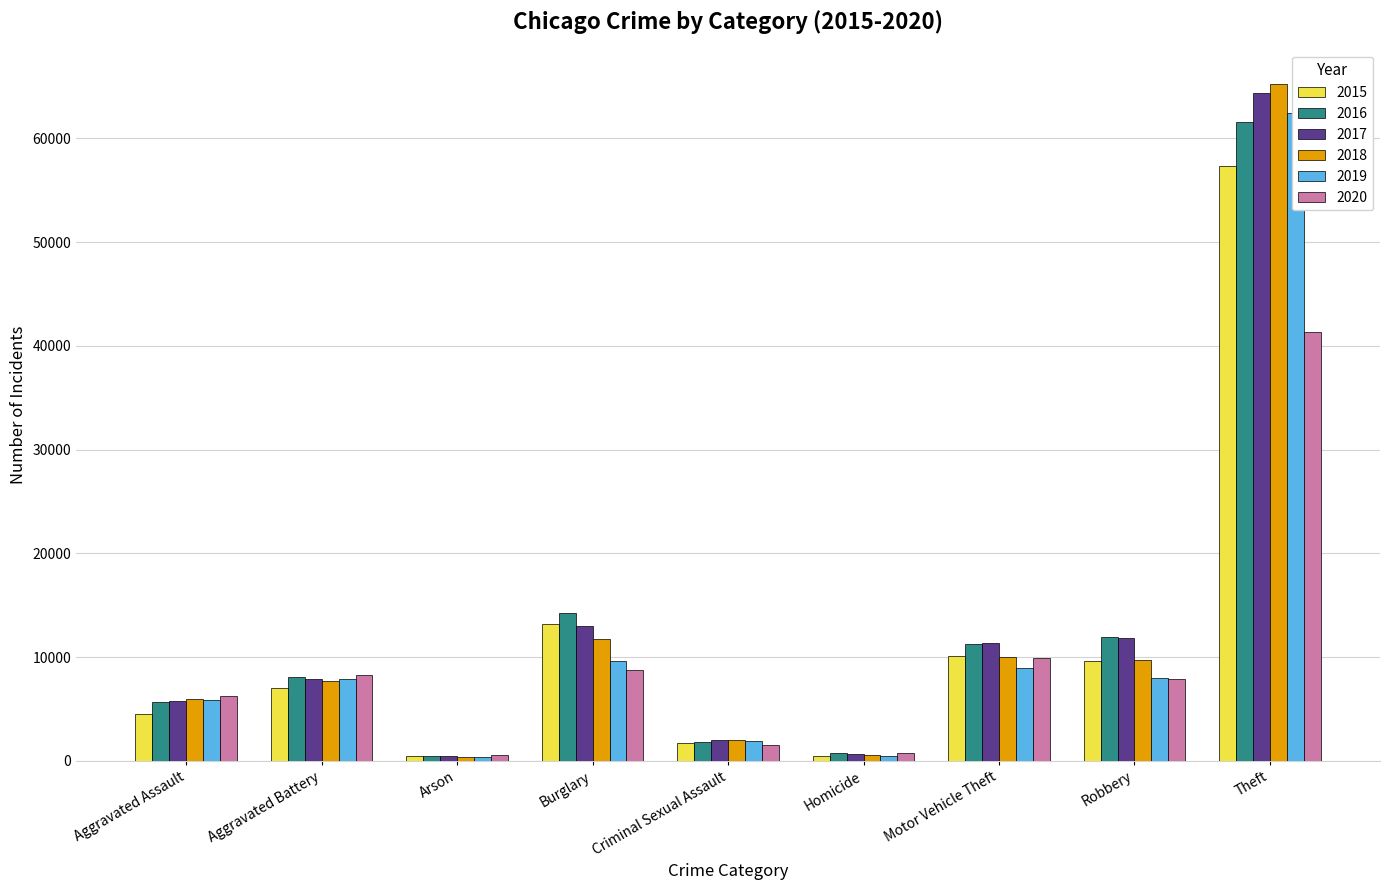

What is the difference between the 2016 values at Aggravated Assault and Homicide?

4927